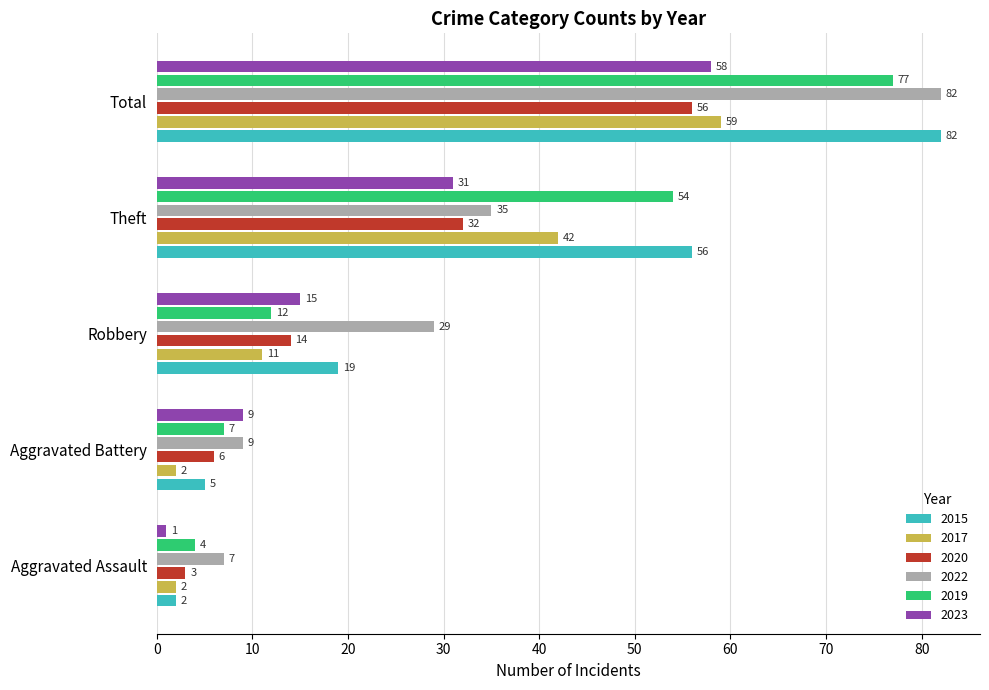

At which category is the sum across all series the highest?

Total